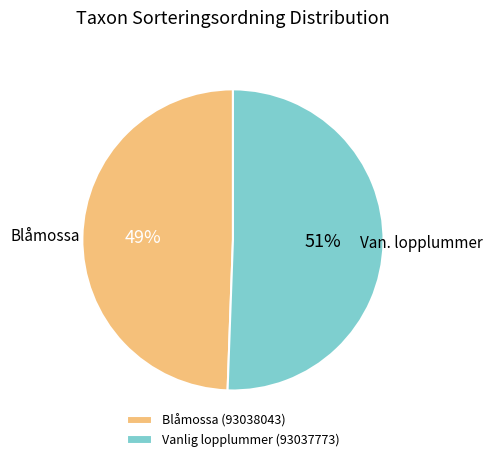

Which category has the biggest portion of the pie?

Vanlig lopplummer (93037773)